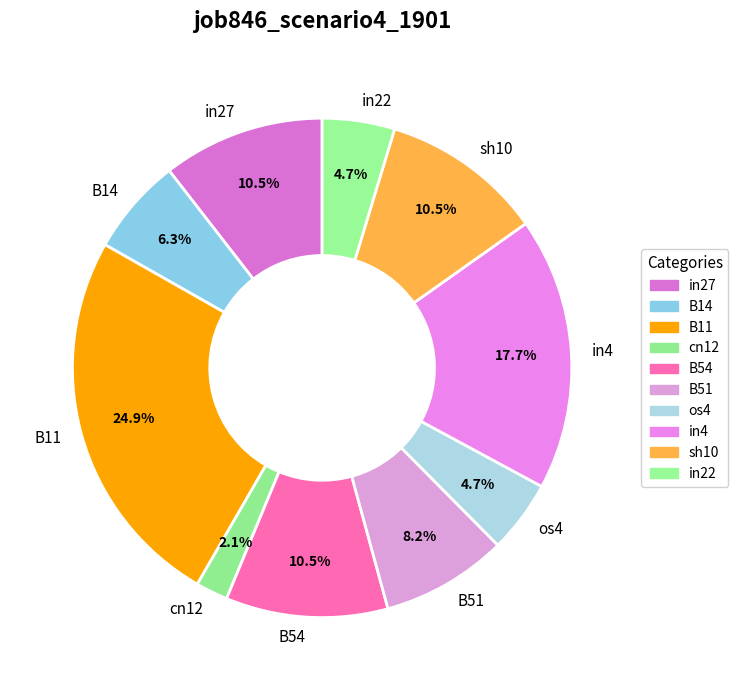

Is it true that B51 is 1% of the pie?

False